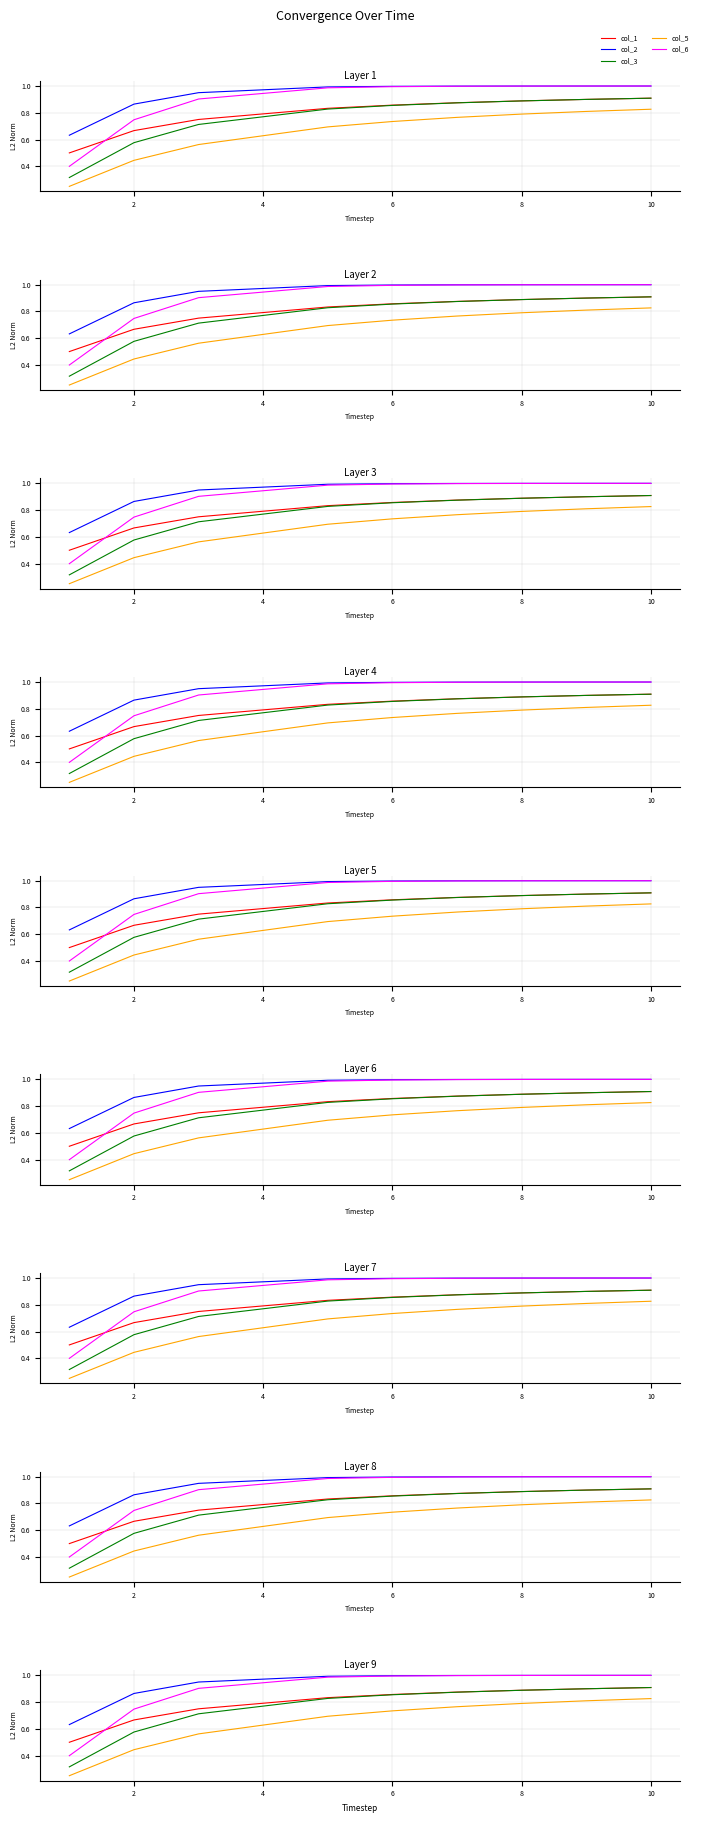

Read the col_6 value at 10.

1.0